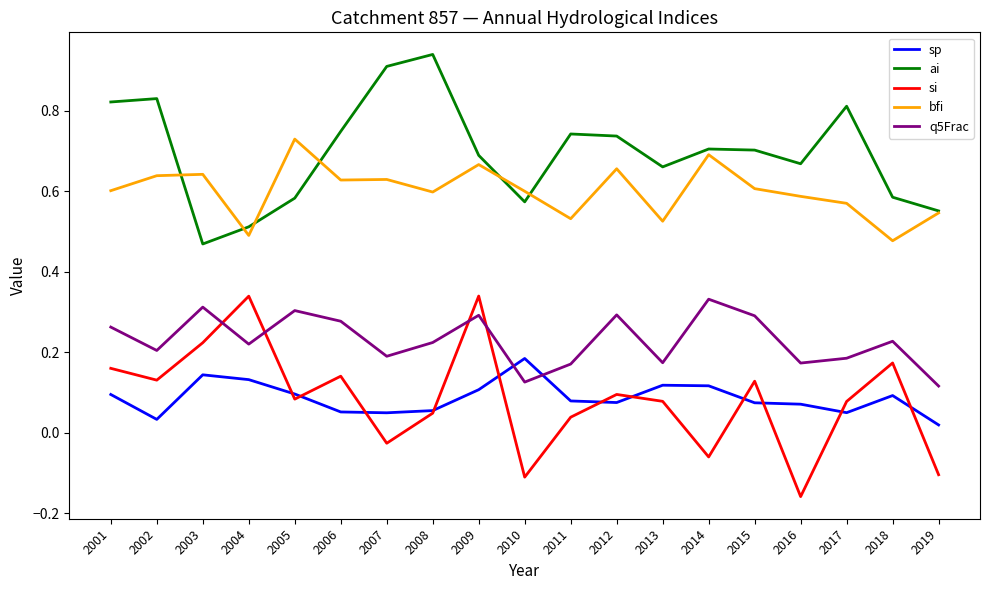

Where do q5Frac and si first cross each other?

2003 and 2004